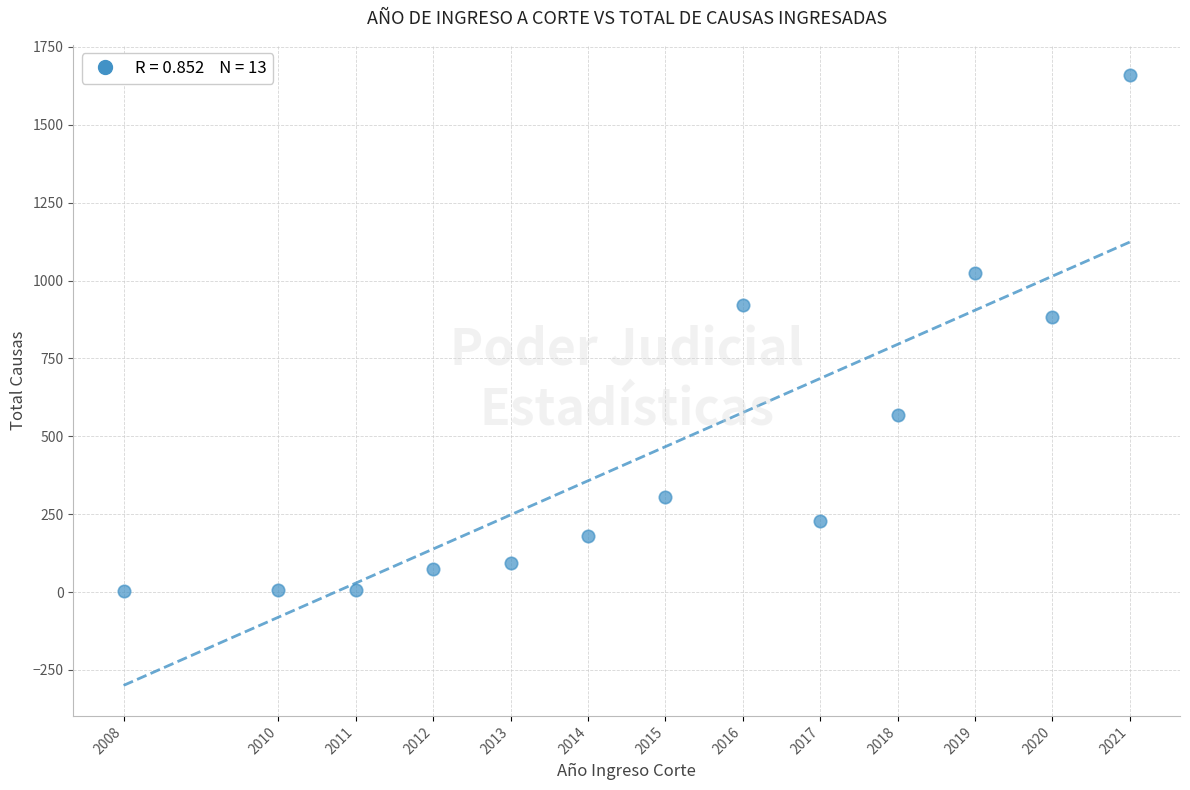

What is the range of X values (max minus min)?

13